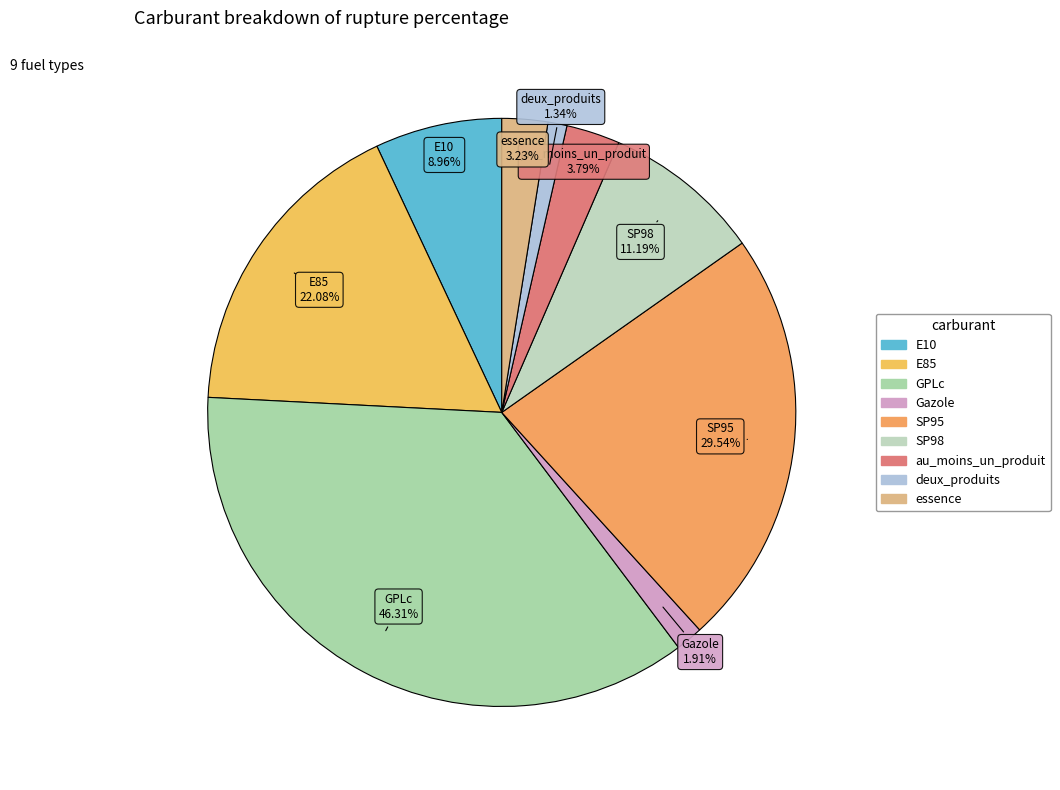

Which category has the biggest portion of the pie?

GPLc